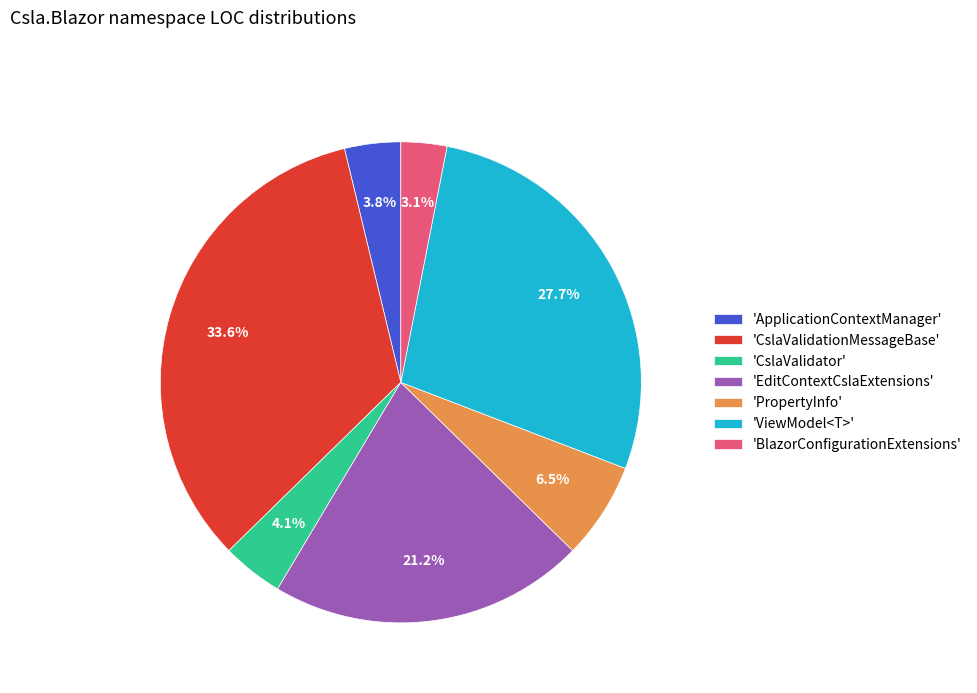

What is the largest slice in the pie chart?

'CslaValidationMessageBase'